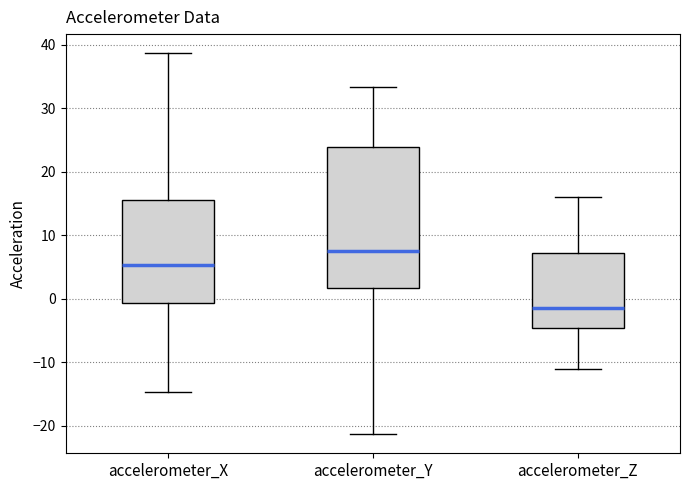

Reading left to right, transcribe this box plot: for each box, give where its median line is, the range the box spans, and where its two whiskers end, as read against the y-axis. The values are not printed on the chart, so give them approximately, as read against the axis.

accelerometer_X: median 5, box -1 to 16, whiskers -15 to 39
accelerometer_Y: median 8, box 2 to 24, whiskers -21 to 33
accelerometer_Z: median -2, box -5 to 7, whiskers -11 to 16